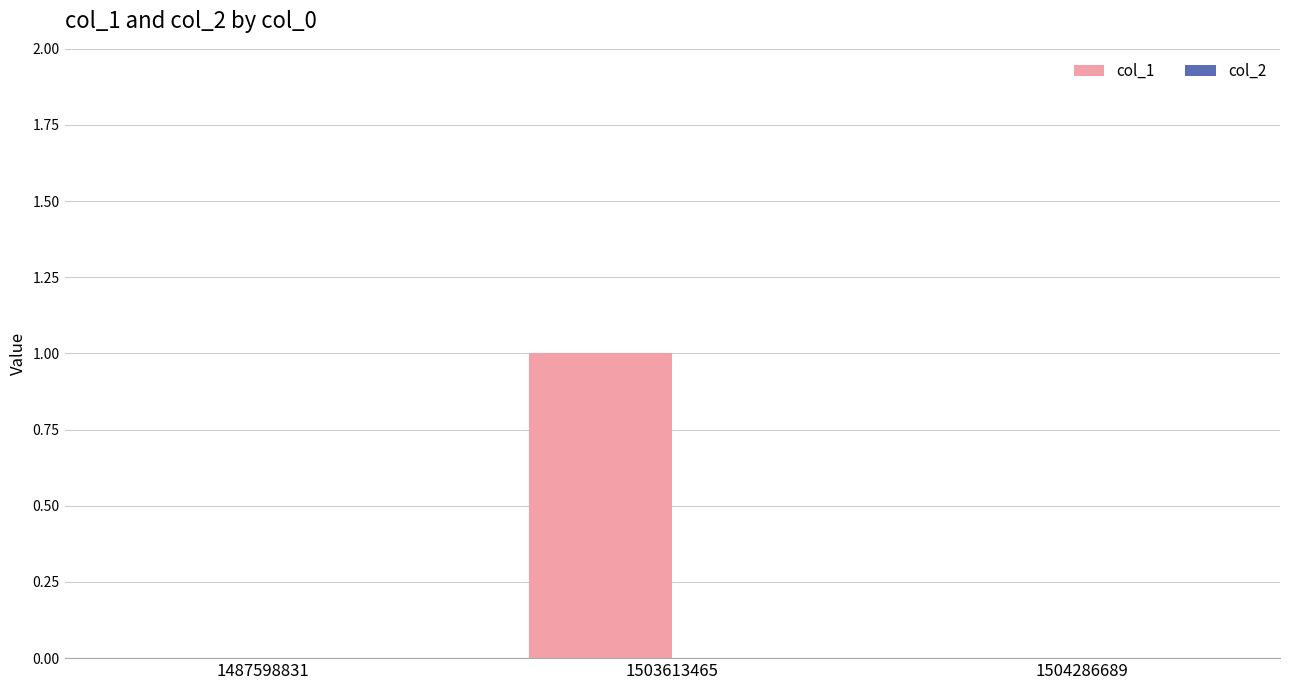

True or false: the data shows 0 at 1487598831.

True